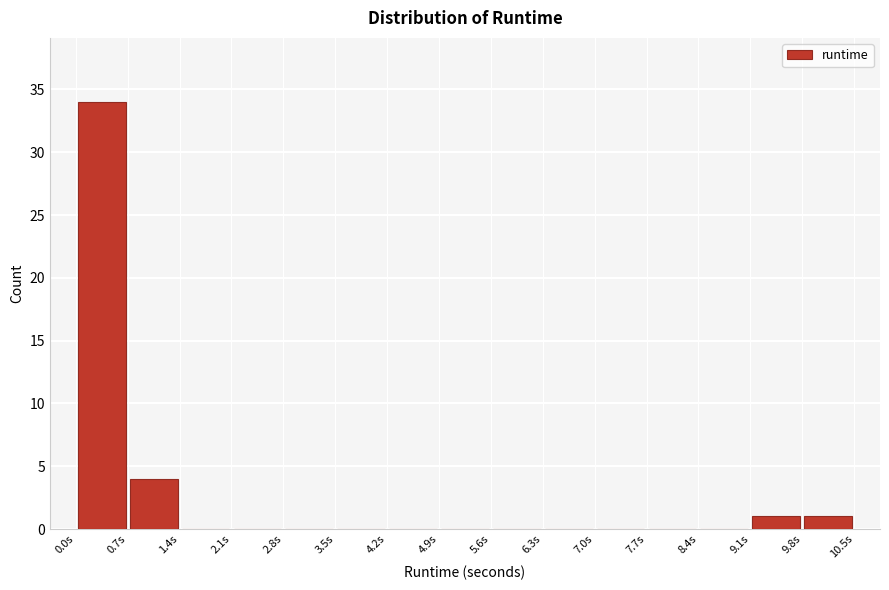

Reading left to right, list every bar in this chart as the range it spans on the x-axis followed by its height. Neither the bar edges nor the heights are printed on the chart, so give them approximately, as read against the axes.

0.0 to 0.7: 34
0.7 to 1.4: 4
1.4 to 2.1: 0
2.1 to 2.8: 0
2.8 to 3.5: 0
3.5 to 4.2: 0
4.2 to 4.9: 0
4.9 to 5.6: 0
5.6 to 6.3: 0
6.3 to 7.0: 0
7.0 to 7.7: 0
7.7 to 8.4: 0
8.4 to 9.1: 0
9.1 to 9.8: 1
9.8 to 10.5: 1